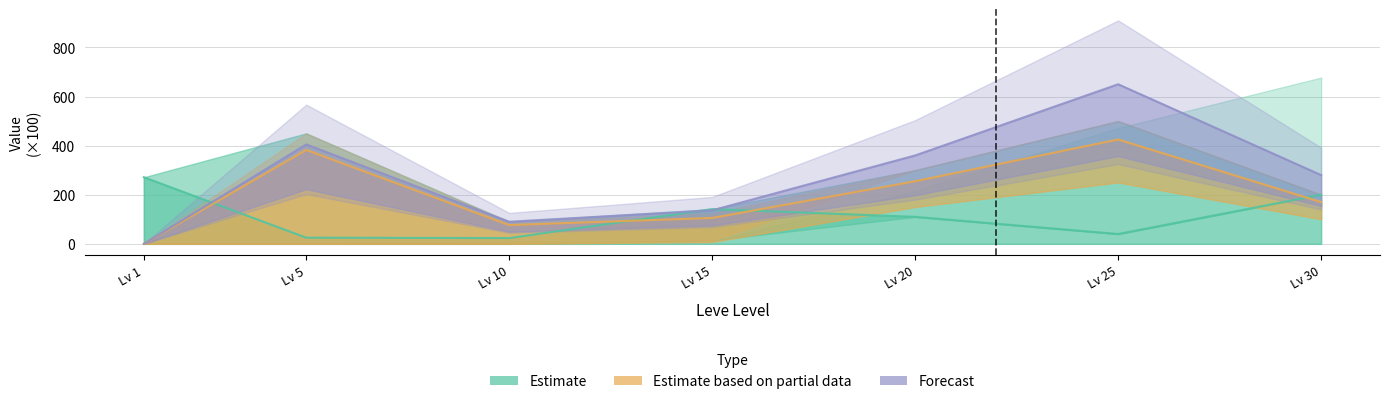

True or false: Estimate has more than 0 points higher than both neighbors.

True